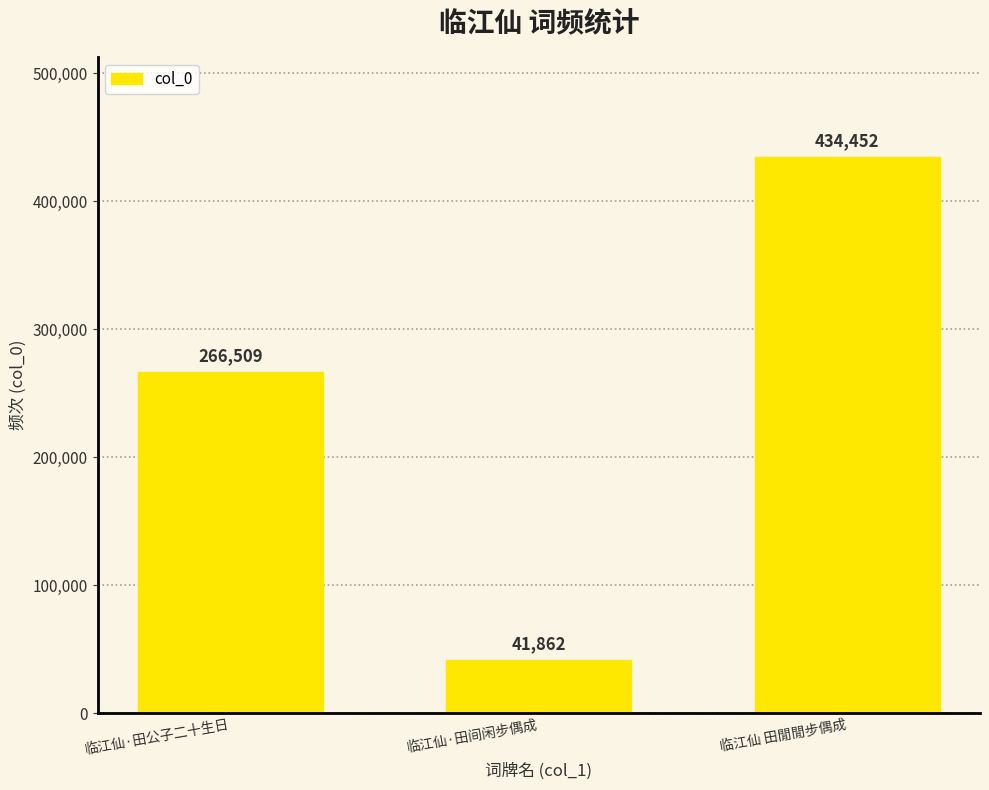

Reading left to right, extract all data points from this chart.

266509	41862	434452